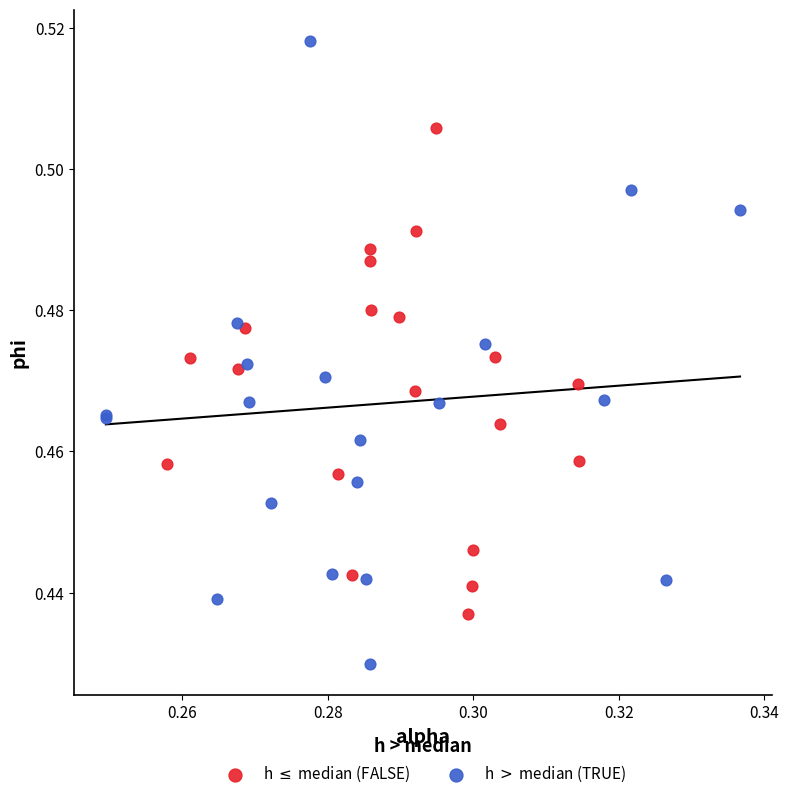

Which series has the largest Y range (max minus min)?

h $>$ median (TRUE)